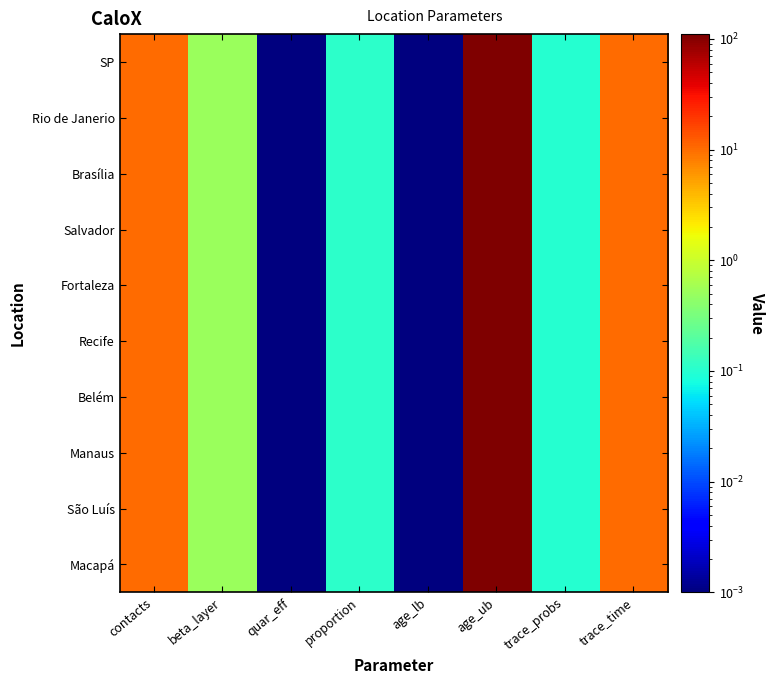

Reading right to left, transcribe all the data shown in this chart.

SP: trace_time=10.0	trace_probs=0.1	age_ub=110.0	age_lb=0.0	proportion=0.1	quar_eff=0.0	beta_layer=0.5	contacts=10.0
Rio de Janerio: trace_time=10.0	trace_probs=0.1	age_ub=110.0	age_lb=0.0	proportion=0.1	quar_eff=0.0	beta_layer=0.5	contacts=10.0
Brasília: trace_time=10.0	trace_probs=0.1	age_ub=110.0	age_lb=0.0	proportion=0.1	quar_eff=0.0	beta_layer=0.5	contacts=10.0
Salvador: trace_time=10.0	trace_probs=0.1	age_ub=110.0	age_lb=0.0	proportion=0.1	quar_eff=0.0	beta_layer=0.5	contacts=10.0
Fortaleza: trace_time=10.0	trace_probs=0.1	age_ub=110.0	age_lb=0.0	proportion=0.1	quar_eff=0.0	beta_layer=0.5	contacts=10.0
Recife: trace_time=10.0	trace_probs=0.1	age_ub=110.0	age_lb=0.0	proportion=0.1	quar_eff=0.0	beta_layer=0.5	contacts=10.0
Belém: trace_time=10.0	trace_probs=0.1	age_ub=110.0	age_lb=0.0	proportion=0.1	quar_eff=0.0	beta_layer=0.5	contacts=10.0
Manaus: trace_time=10.0	trace_probs=0.1	age_ub=110.0	age_lb=0.0	proportion=0.1	quar_eff=0.0	beta_layer=0.5	contacts=10.0
São Luís: trace_time=10.0	trace_probs=0.1	age_ub=110.0	age_lb=0.0	proportion=0.1	quar_eff=0.0	beta_layer=0.5	contacts=10.0
Macapá: trace_time=10.0	trace_probs=0.1	age_ub=110.0	age_lb=0.0	proportion=0.1	quar_eff=0.0	beta_layer=0.5	contacts=10.0